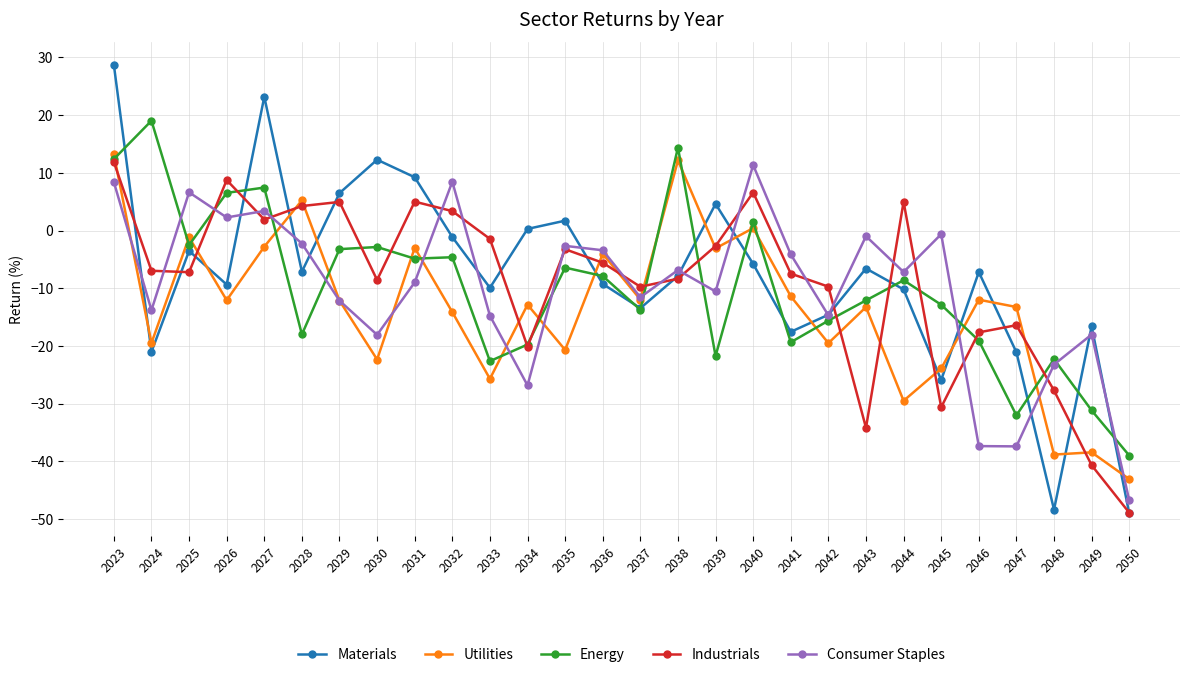

What is the difference between the maximum and minimum values in the Industrials series?

60.7